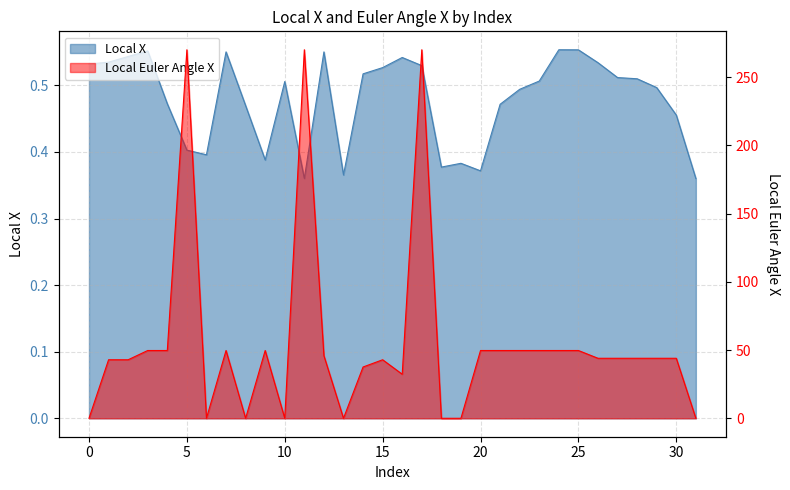

Reading left to right, extract all data points from this chart.

Local X: 0.5	0.5	0.5	0.6	0.5	0.4	0.4	0.6	0.5	0.4	0.5	0.4	0.6	0.4	0.5	0.5	0.5	0.5	0.4	0.4	0.4	0.5	0.5	0.5	0.6	0.6	0.5	0.5	0.5	0.5	0.5	0.4
Local Euler Angle X: 0.0	42.9	42.9	49.7	49.7	270.0	0.0	49.7	0.0	49.7	0.0	270.0	45.9	0.0	37.6	42.9	32.3	270.0	0.0	0.0	49.7	49.7	49.7	49.7	49.7	49.7	44.0	44.0	44.0	44.0	44.0	0.0